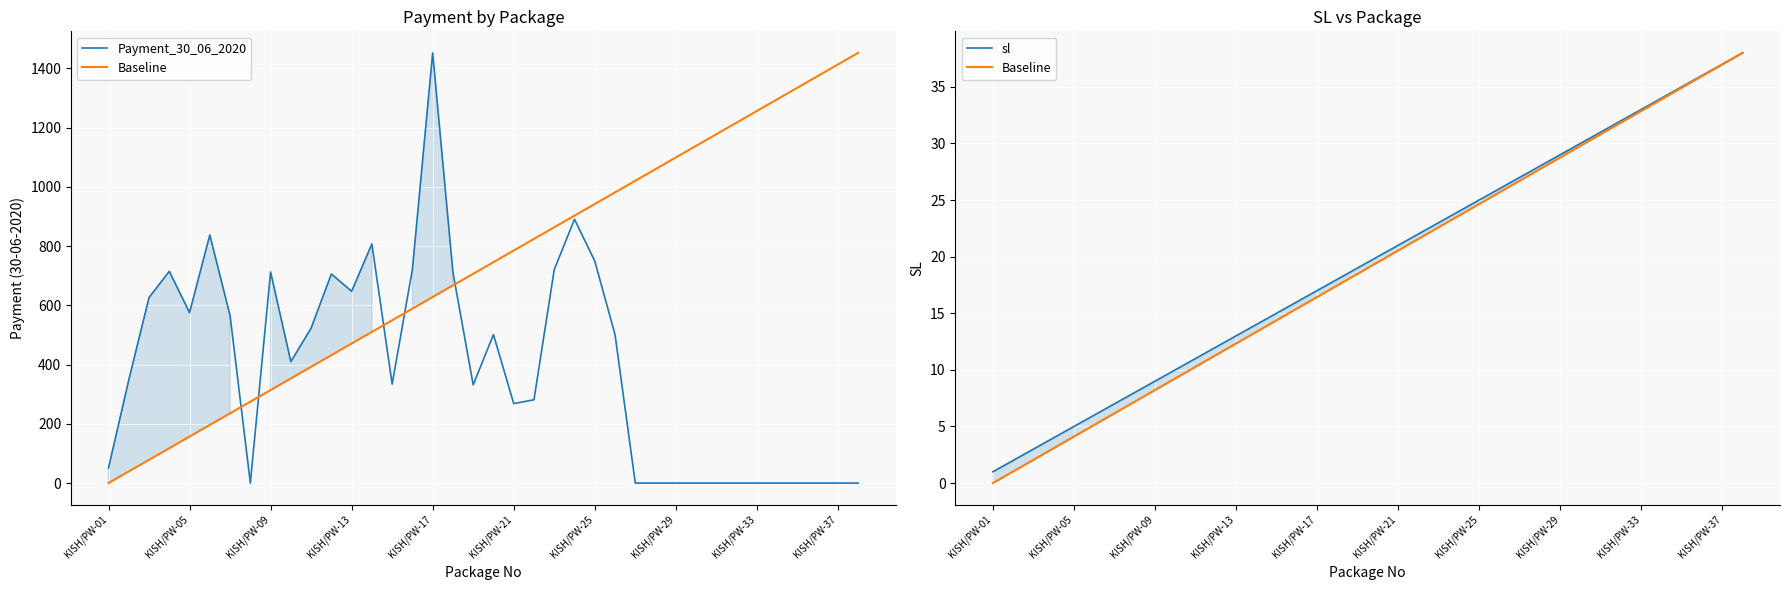

Which series has the largest range (max minus min)?

Payment_30_06_2020